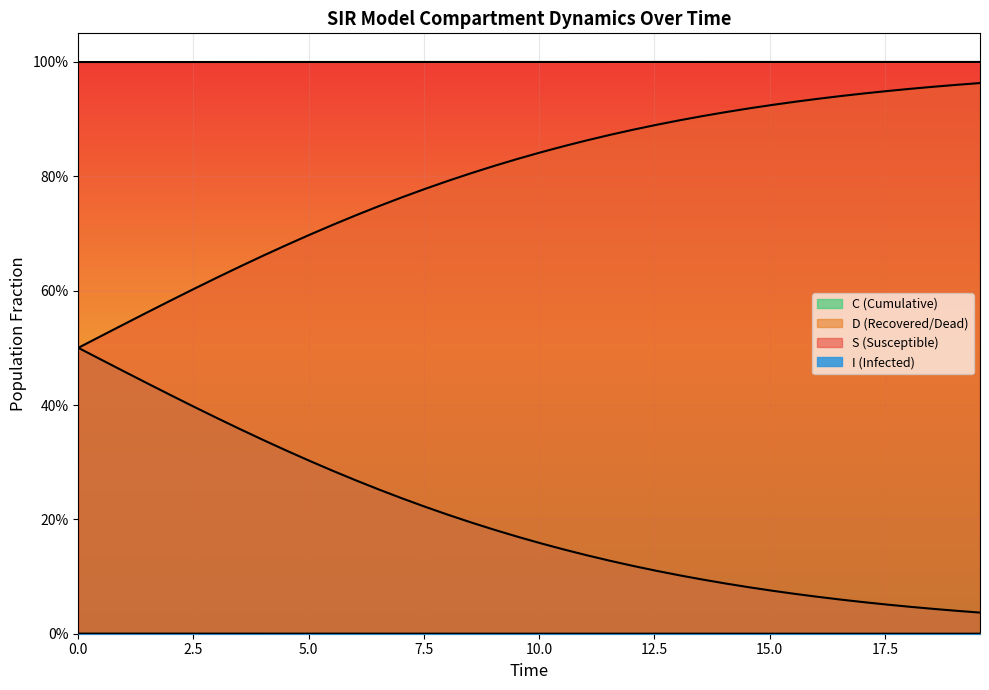

How many lines are shown in the chart?

4